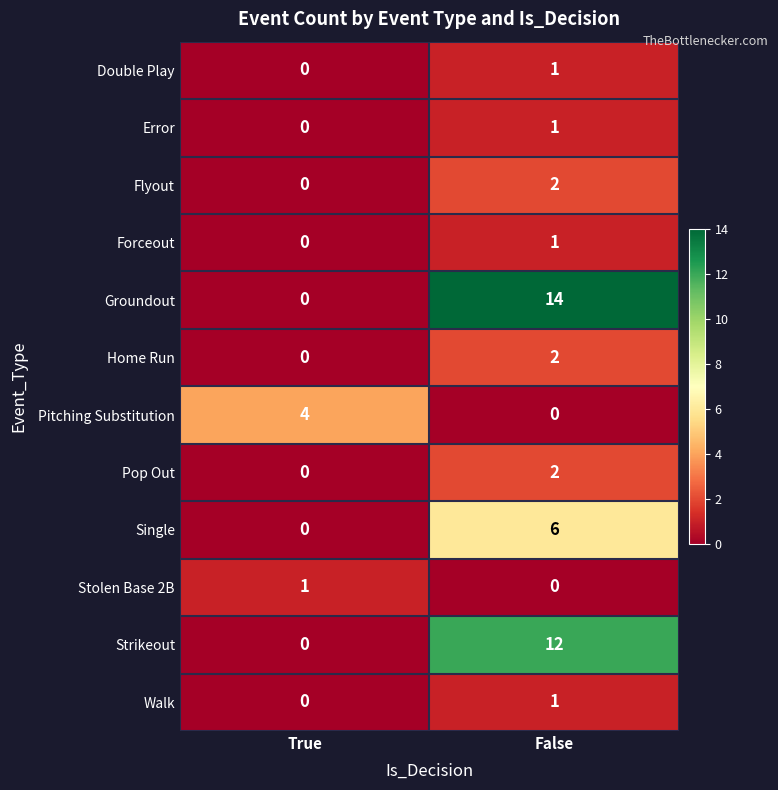

Reading left to right, what are all the values shown in this chart?

Double Play: True=0	False=1
Error: True=0	False=1
Flyout: True=0	False=2
Forceout: True=0	False=1
Groundout: True=0	False=14
Home Run: True=0	False=2
Pitching Substitution: True=4	False=0
Pop Out: True=0	False=2
Single: True=0	False=6
Stolen Base 2B: True=1	False=0
Strikeout: True=0	False=12
Walk: True=0	False=1